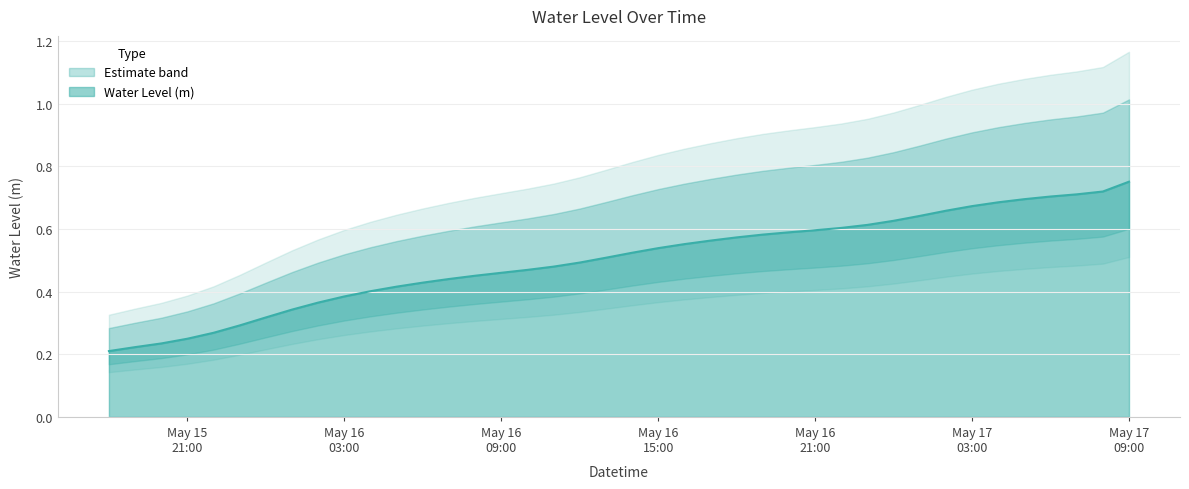

Does the chart have visible grid lines?

Yes